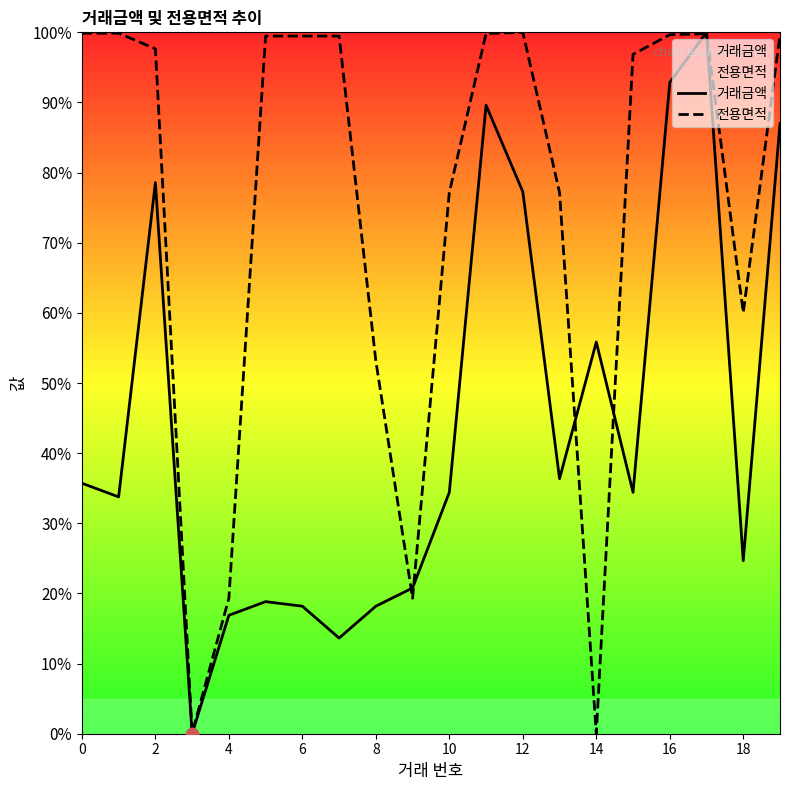

Which series contains the lowest Y value?

거래금액